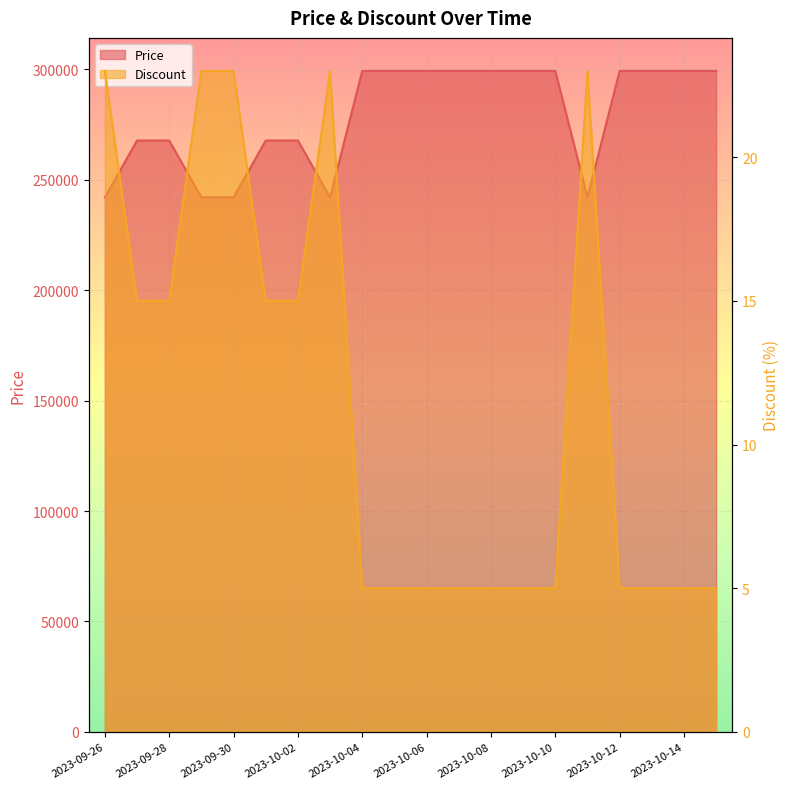

What is the total value across all series at 2023-10-06?

299205